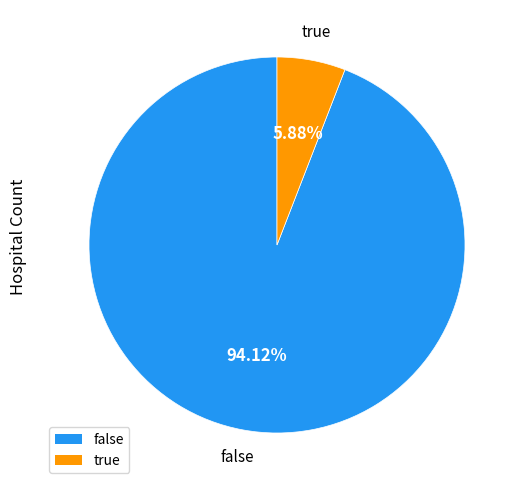

What is the smallest slice in the pie chart?

true